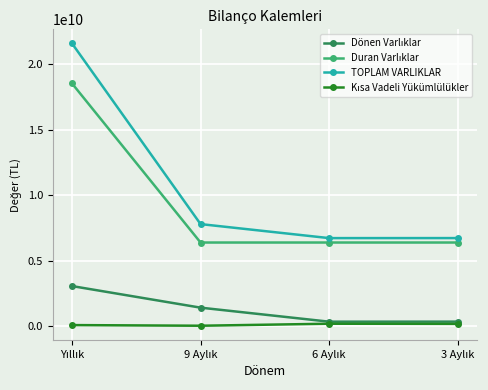

Which series has the widest spread of values?

TOPLAM VARLIKLAR